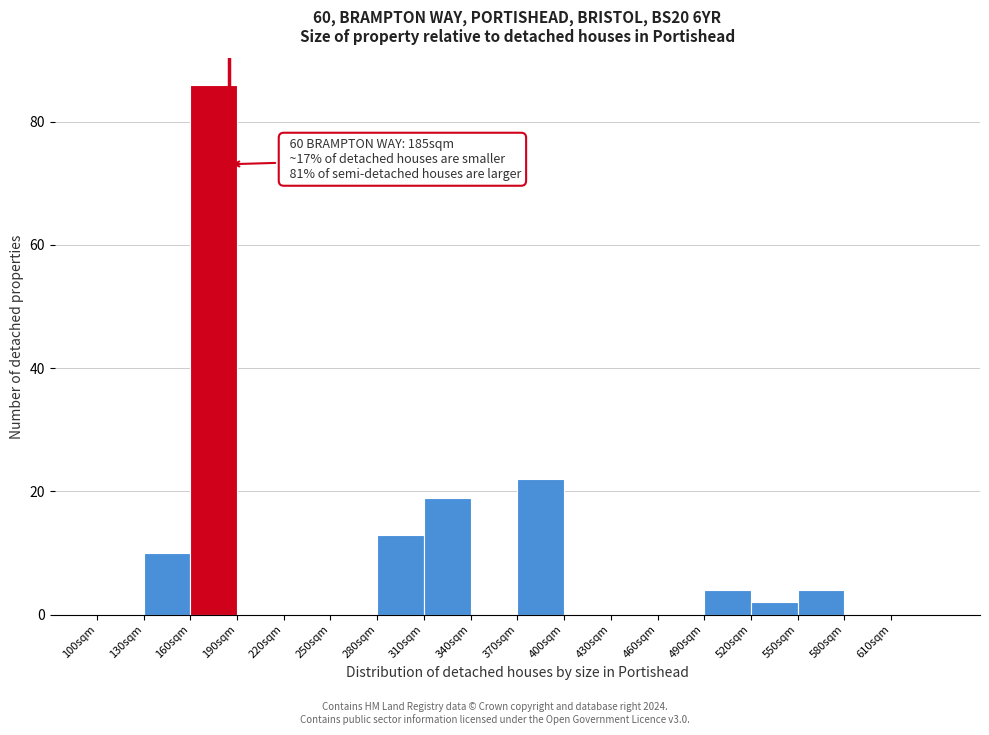

Which range on the x-axis has the tallest bar?

160 to 190